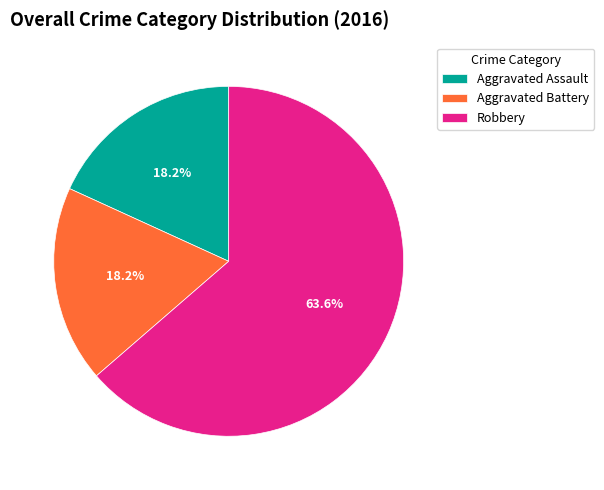

What percentage is the Aggravated Battery slice, to the nearest percent?

18%